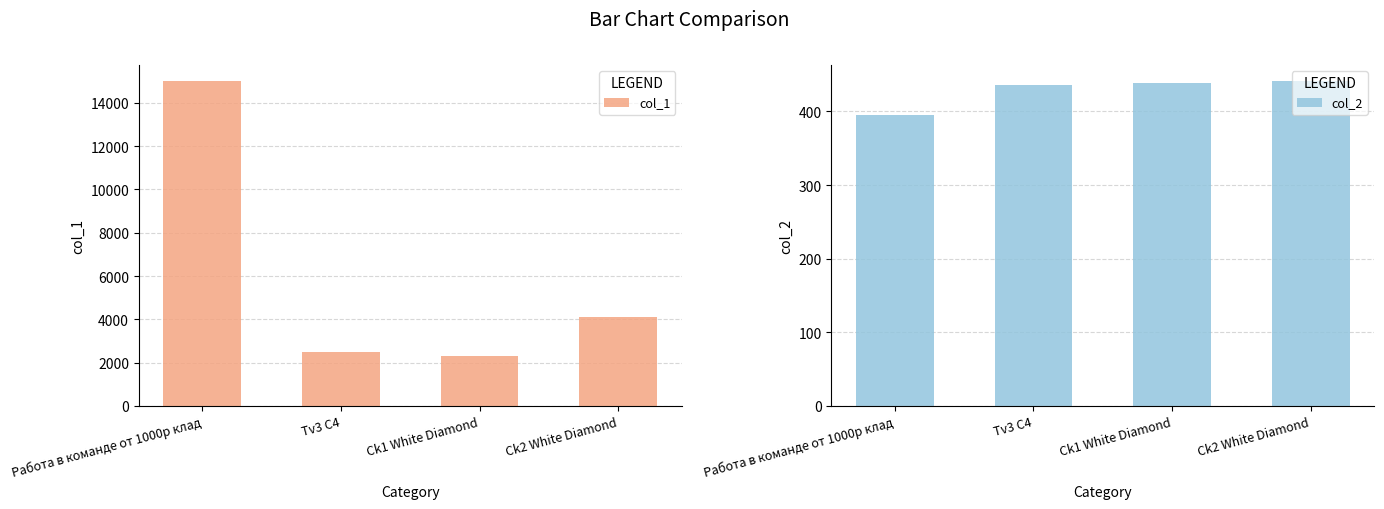

Reading right to left, extract all data points from this chart.

col_1: Ck2 White Diamond=4100	Ck1 White Diamond=2300	Tv3 C4=2500	Работа в команде от 1000р клад=15000
col_2: Ck2 White Diamond=441	Ck1 White Diamond=438	Tv3 C4=436	Работа в команде от 1000р клад=395